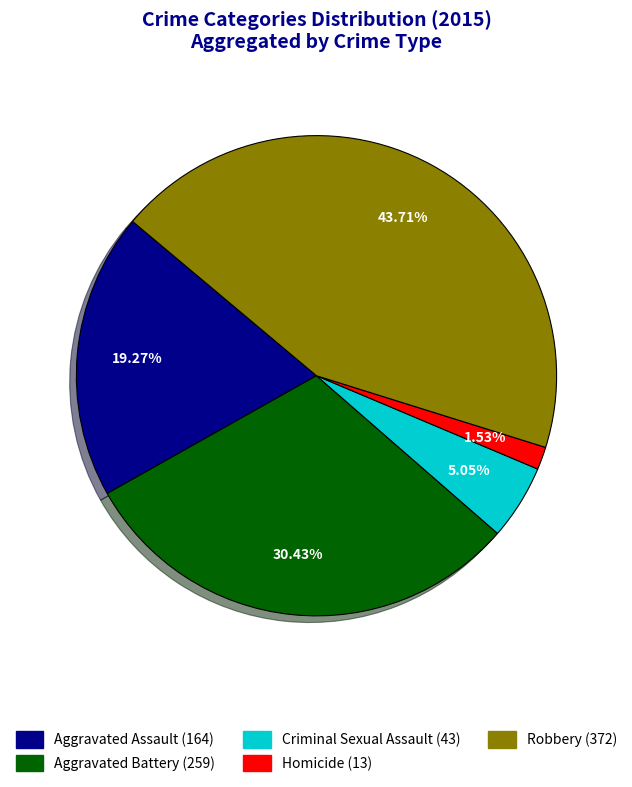

Between Aggravated Assault and Robbery, which is larger?

Robbery